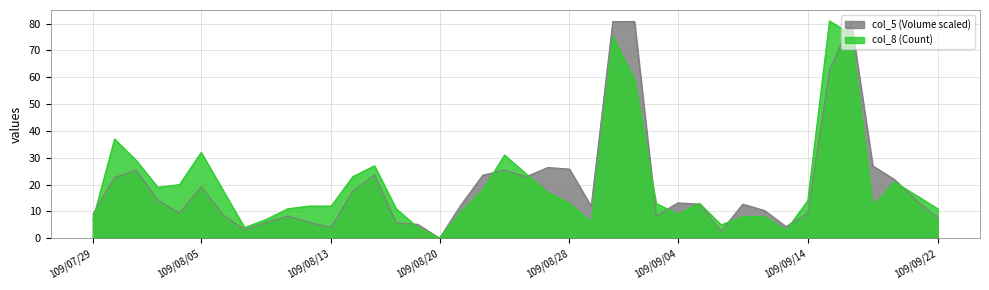

True or false: col_5 (Volume) has a value of 2.5 at 109/08/18.

False